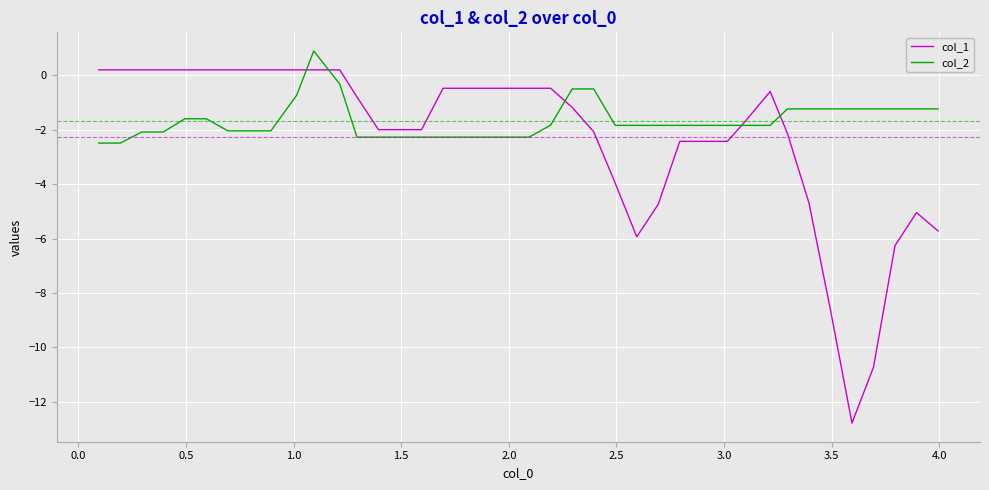

Does the chart have visible grid lines?

Yes